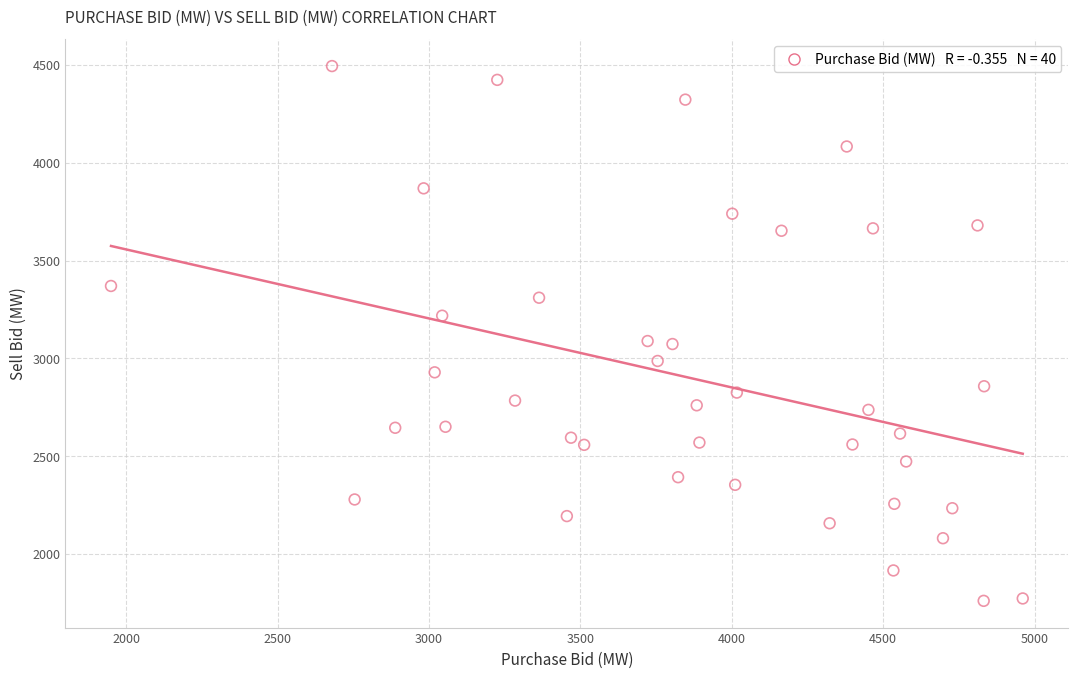

What is the range of Y values (max minus min)?

2732.7